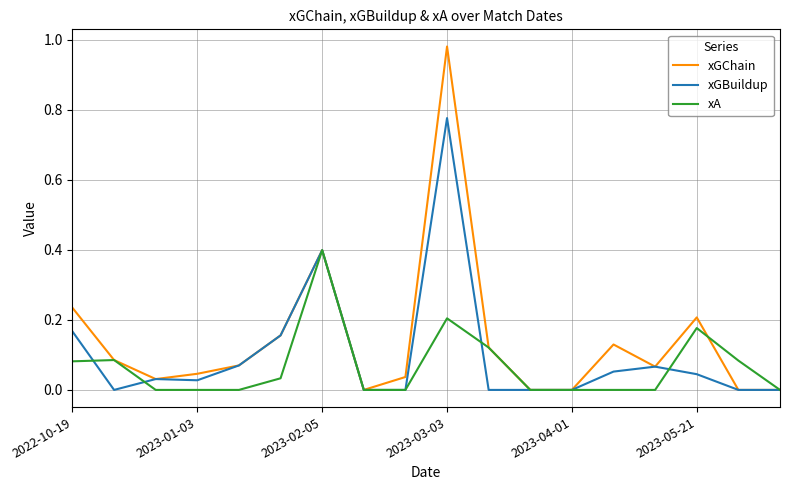

In xA, how many points are higher than both neighbors (excluding endpoints)?

4